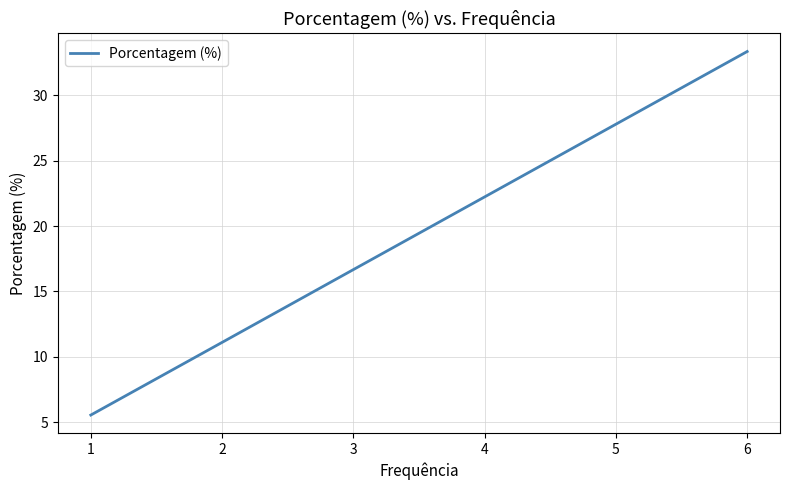

True or false: the data shows 3.6 at 1.

False